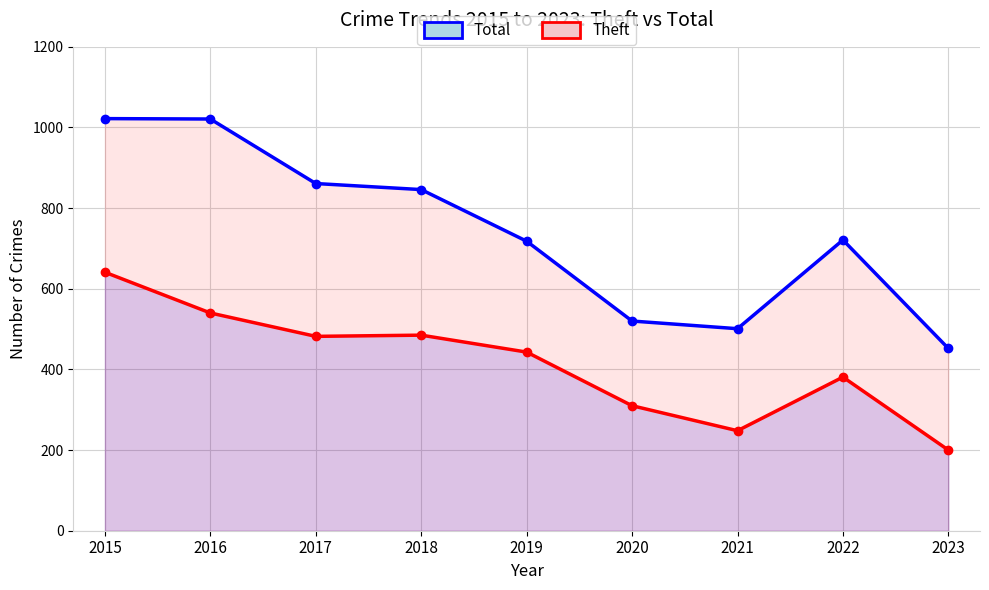

True or false: Theft and Total cross at least once.

False